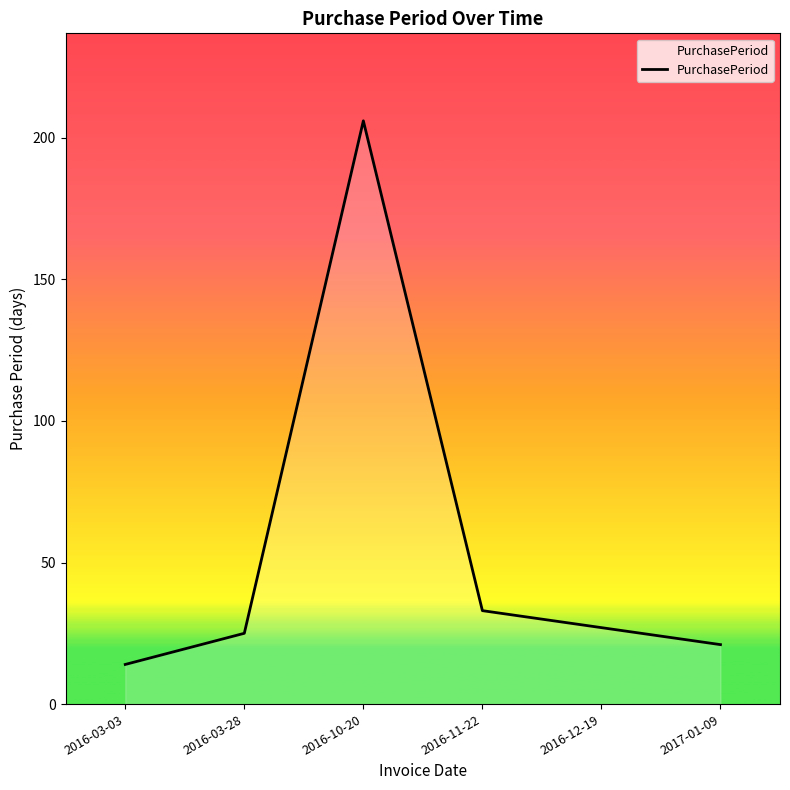

What is the ratio of the value at 2016-11-22 to the value at 2016-12-19?

1.2